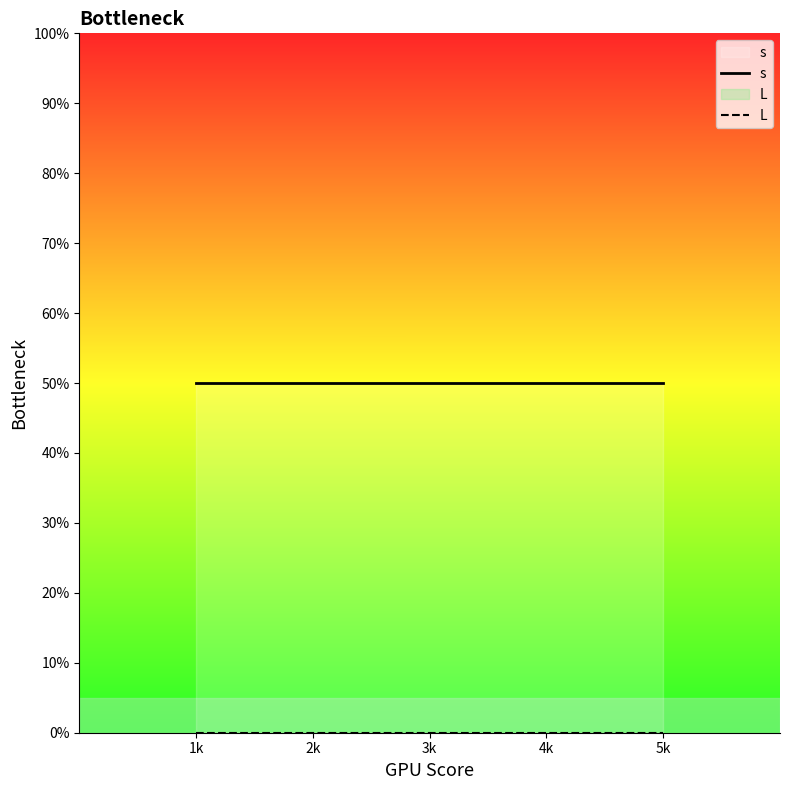

What is the maximum value for s?

50